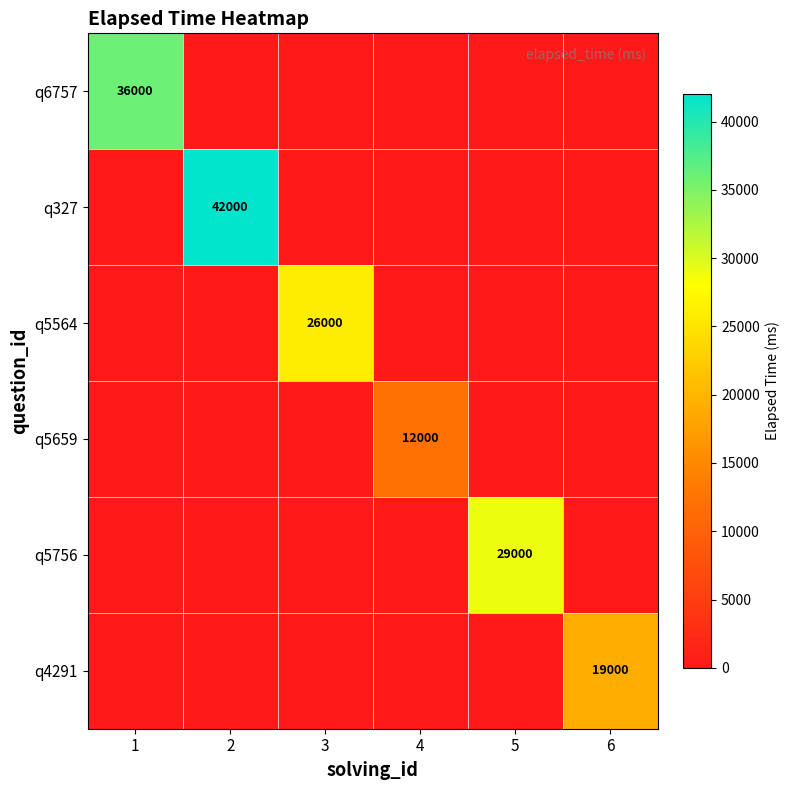

What is the total value across all series at 1?

36000